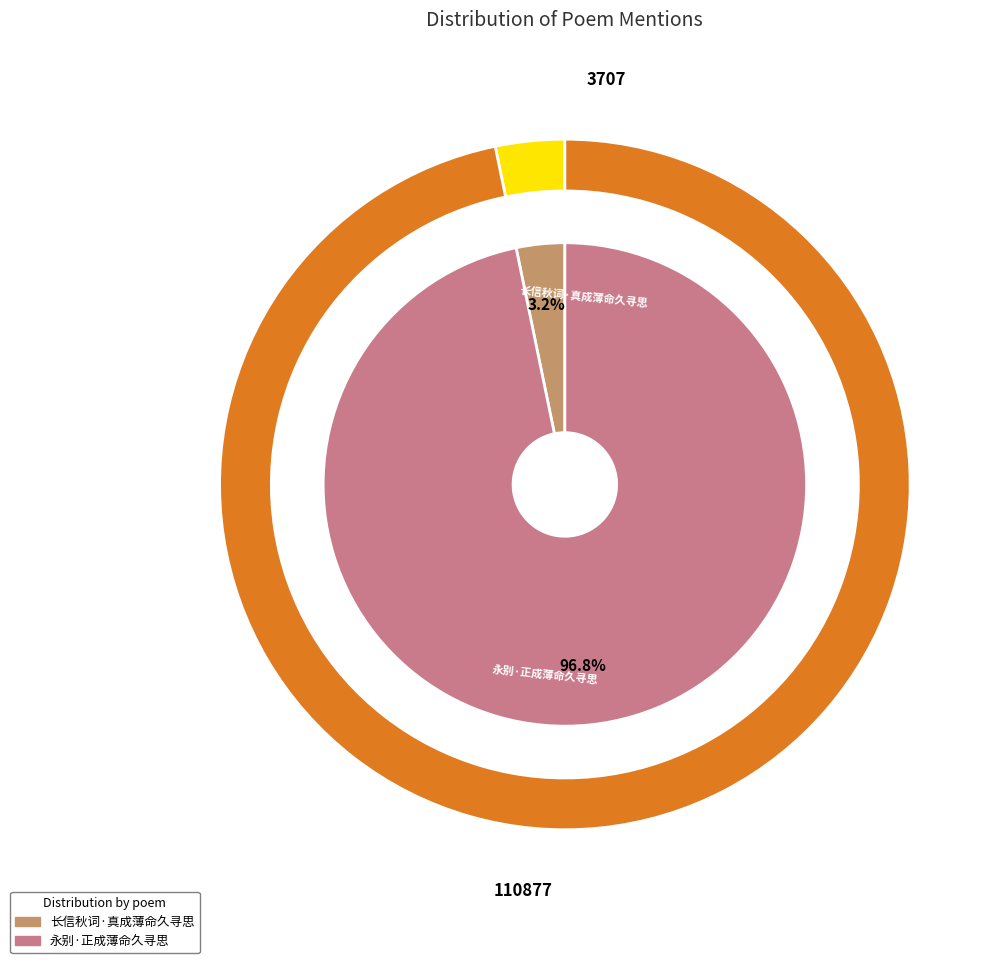

Between 永别·正成薄命久寻思 and 长信秋词·真成薄命久寻思, which is larger?

永别·正成薄命久寻思